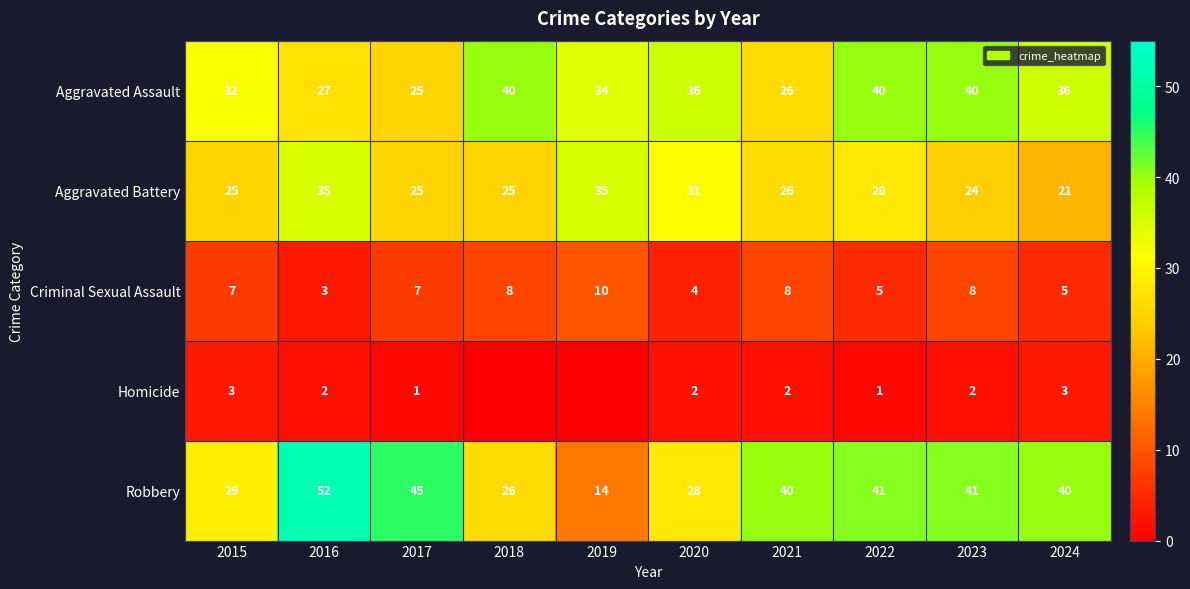

What is the difference between the highest and lowest values at 2019?

35